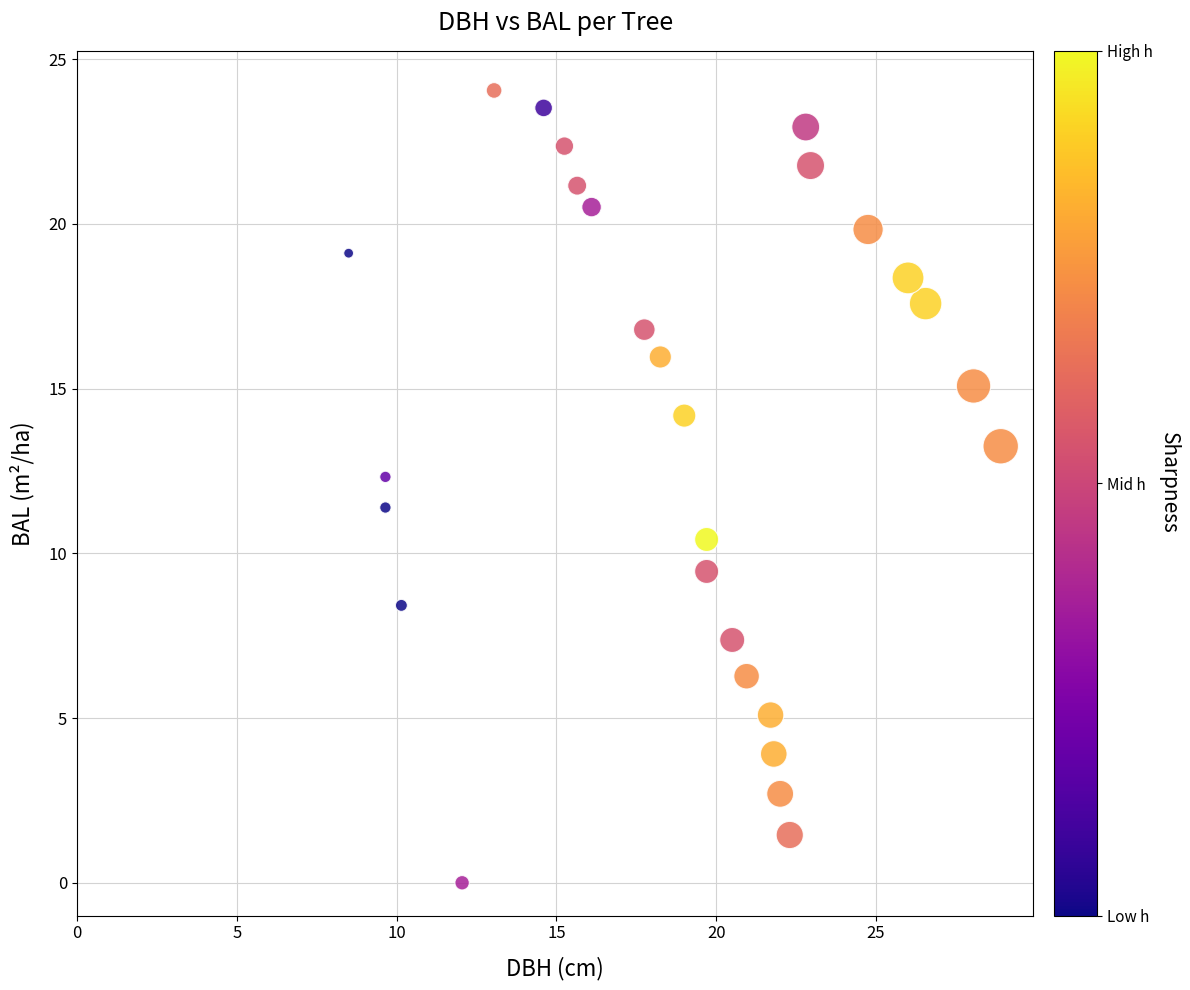

What is the range of X values (max minus min)?

20.4